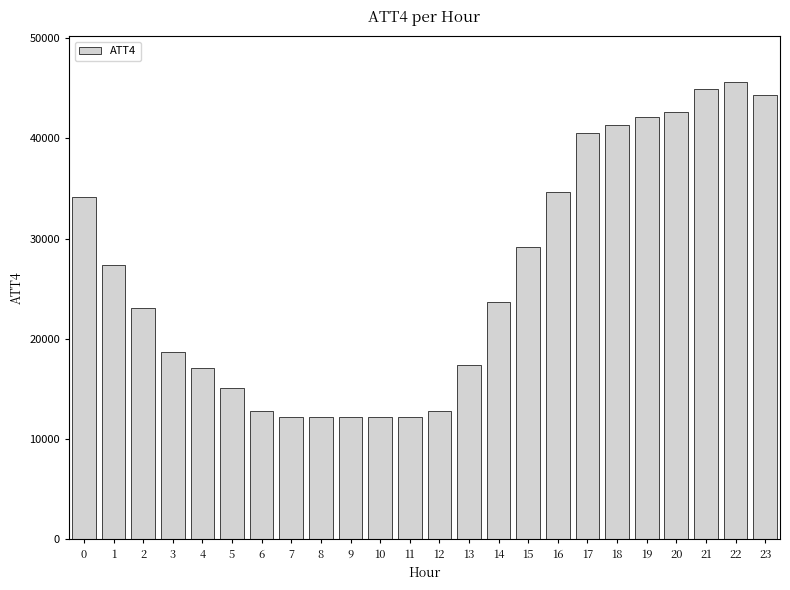

Are the bars grouped side by side (vs. stacked)?

No